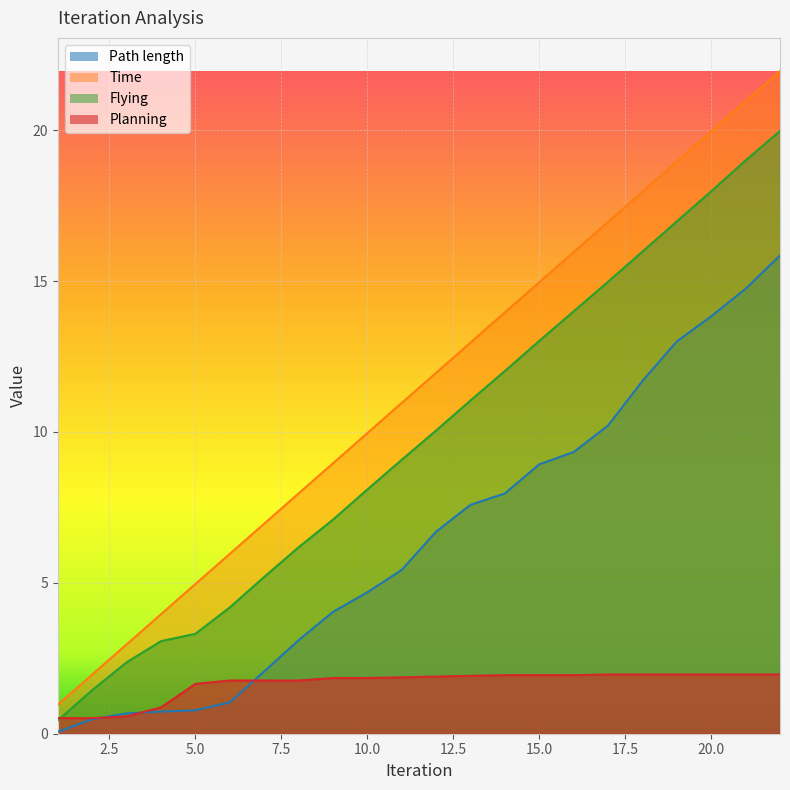

Which series changed the most between 10 and 13?

Time